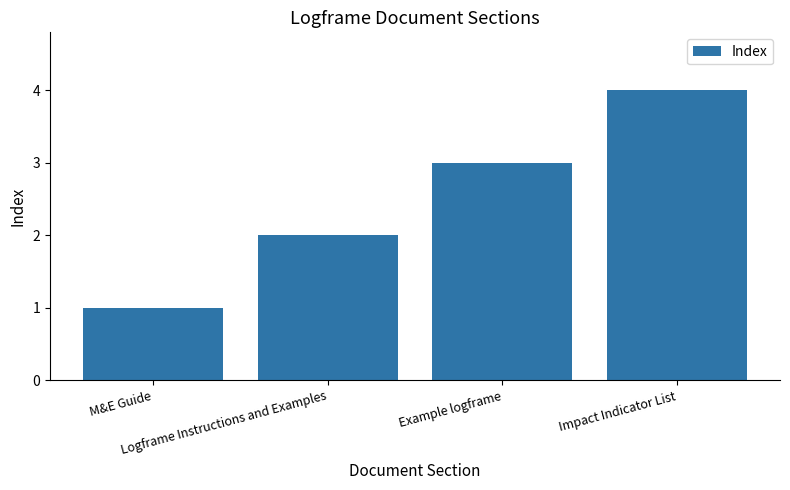

What is the difference between the values at Impact Indicator List and Logframe Instructions and Examples?

2